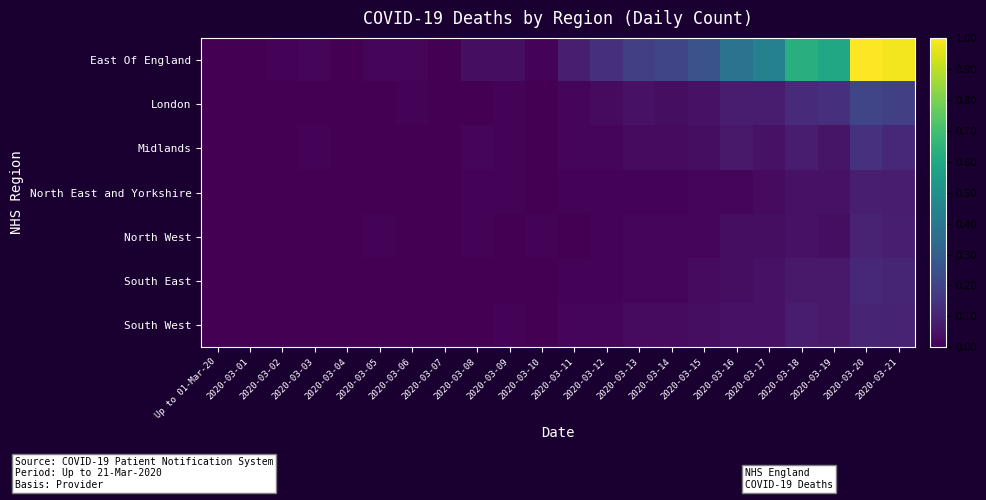

At how many categories does at least one series exceed 0?

18